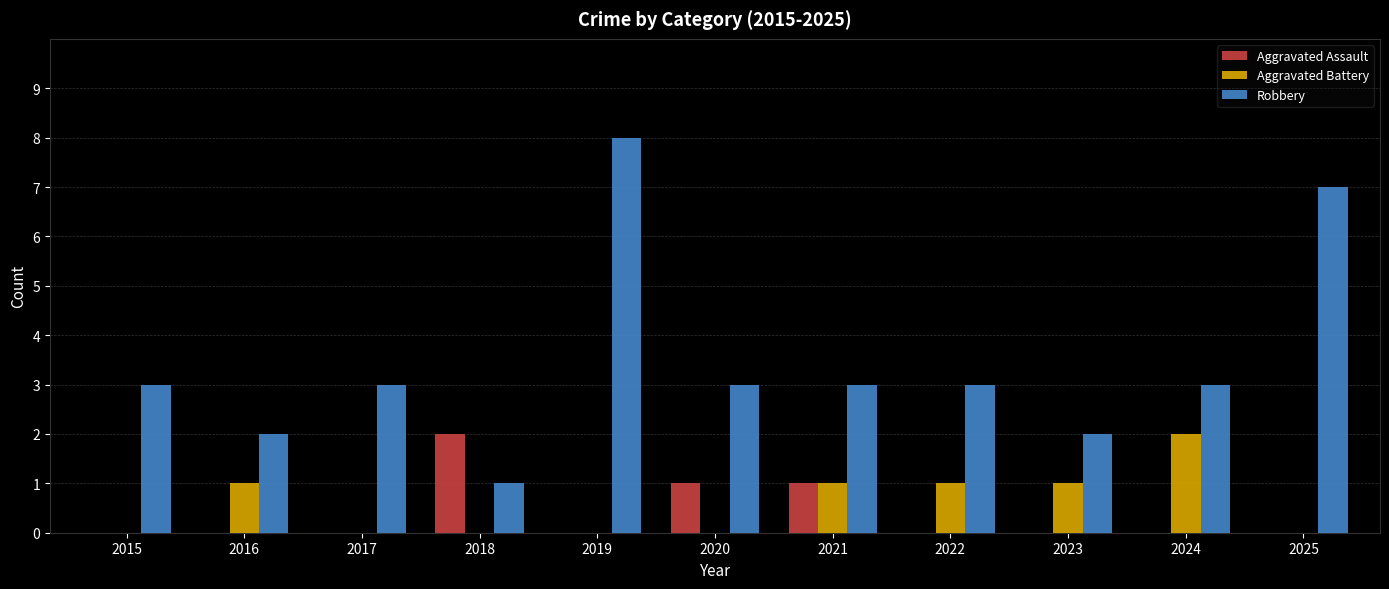

How many groups of bars are there?

11